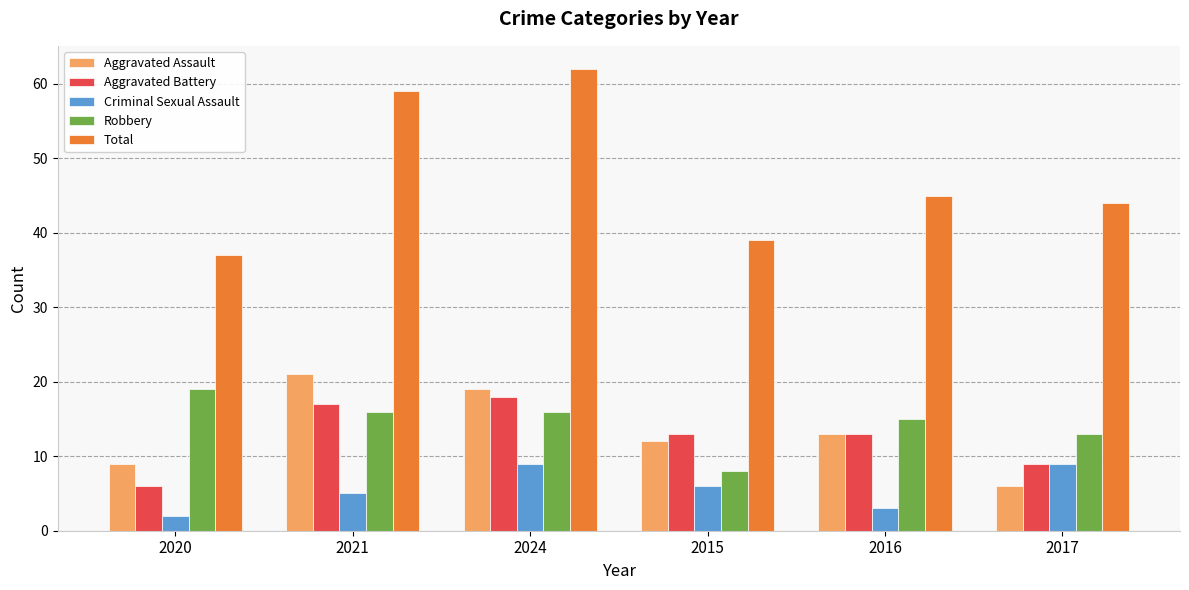

What is the greatest value displayed?

62